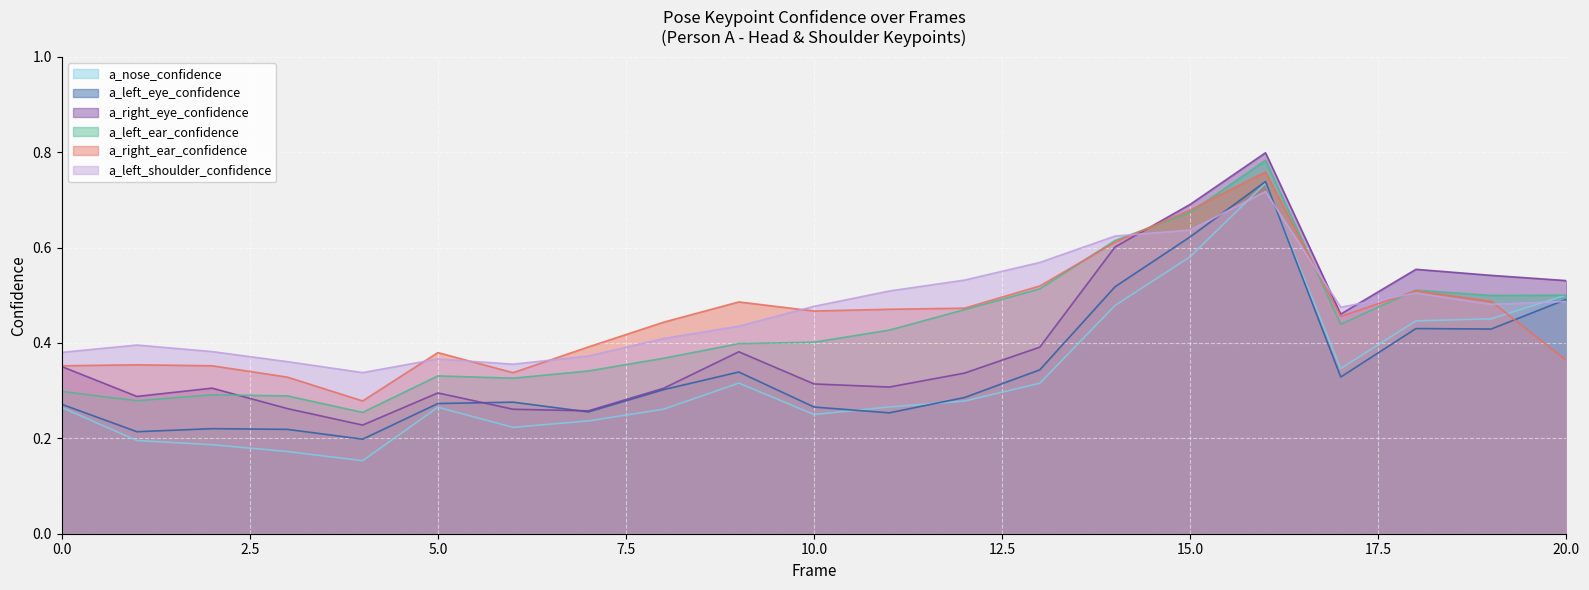

What is the difference between the maximum and second lowest values in the a_nose_confidence series?

0.6